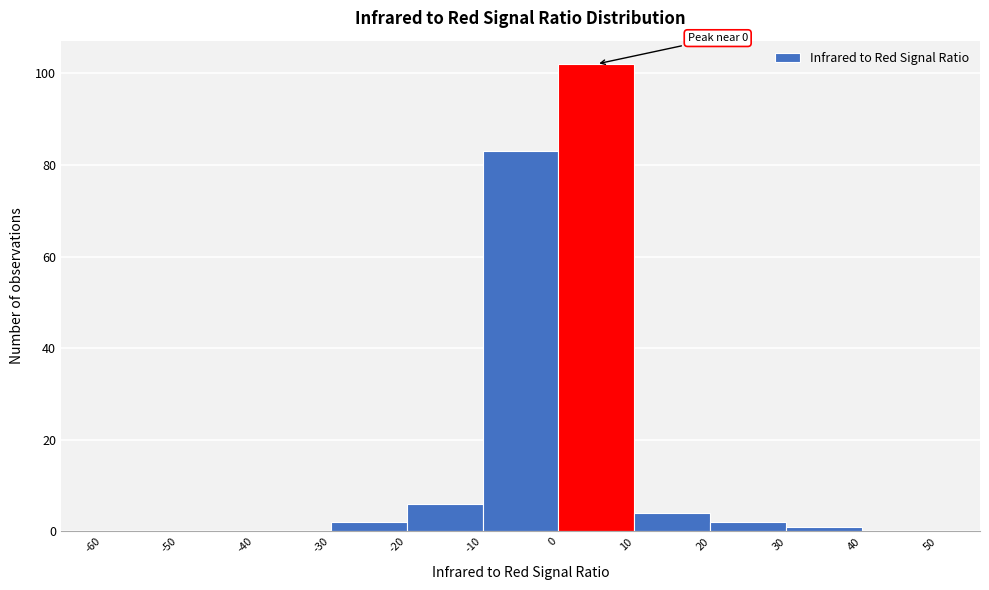

Which range on the x-axis has the tallest bar?

0 to 10